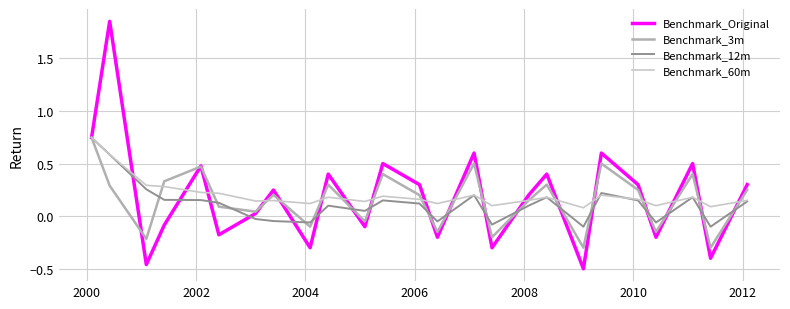

Which series has the widest spread of values?

Benchmark_Original